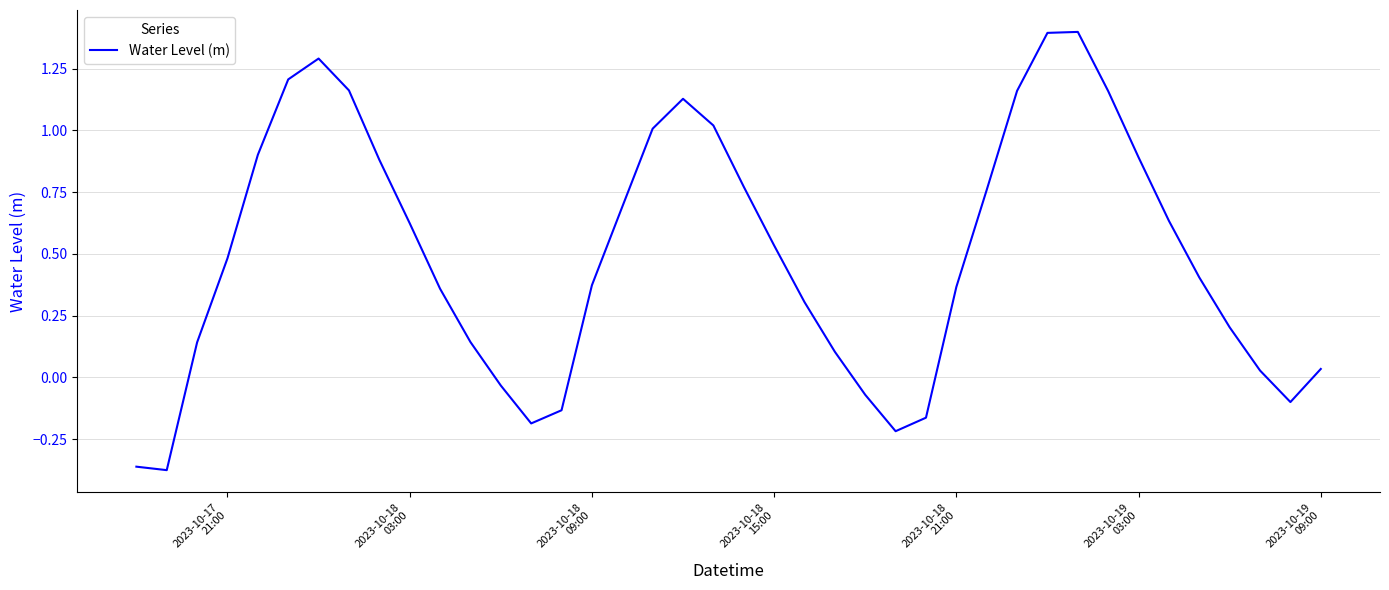

Does the chart display data point markers on the line(s)?

No